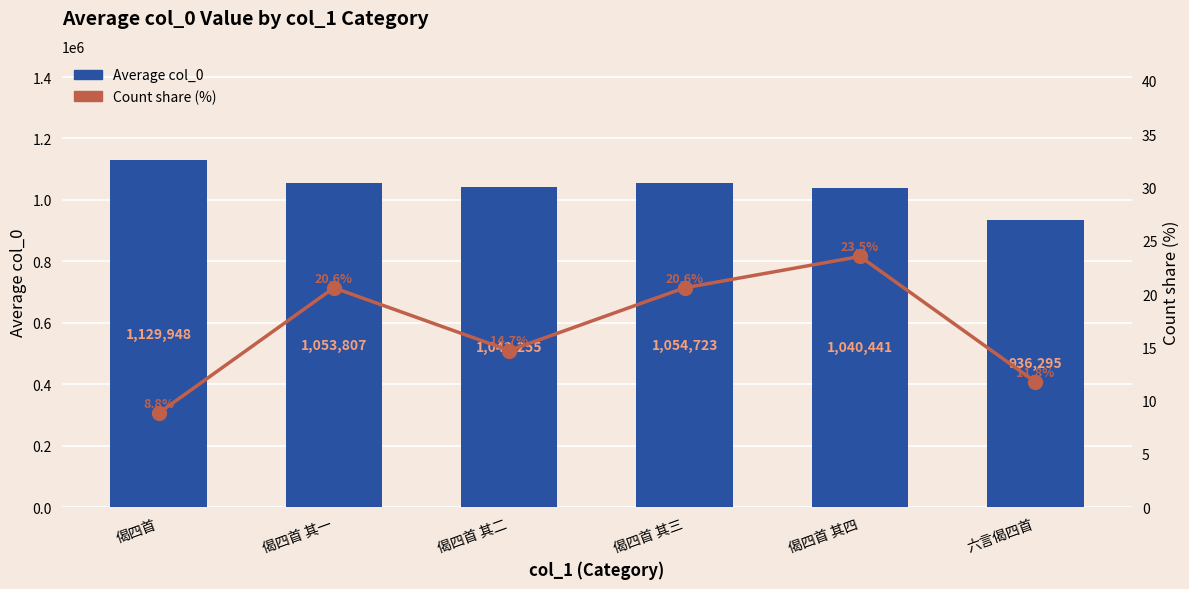

Is the value of Average col_0 at 偈四首 其一 greater than the value of Count share (%) at 偈四首 其一?

Yes